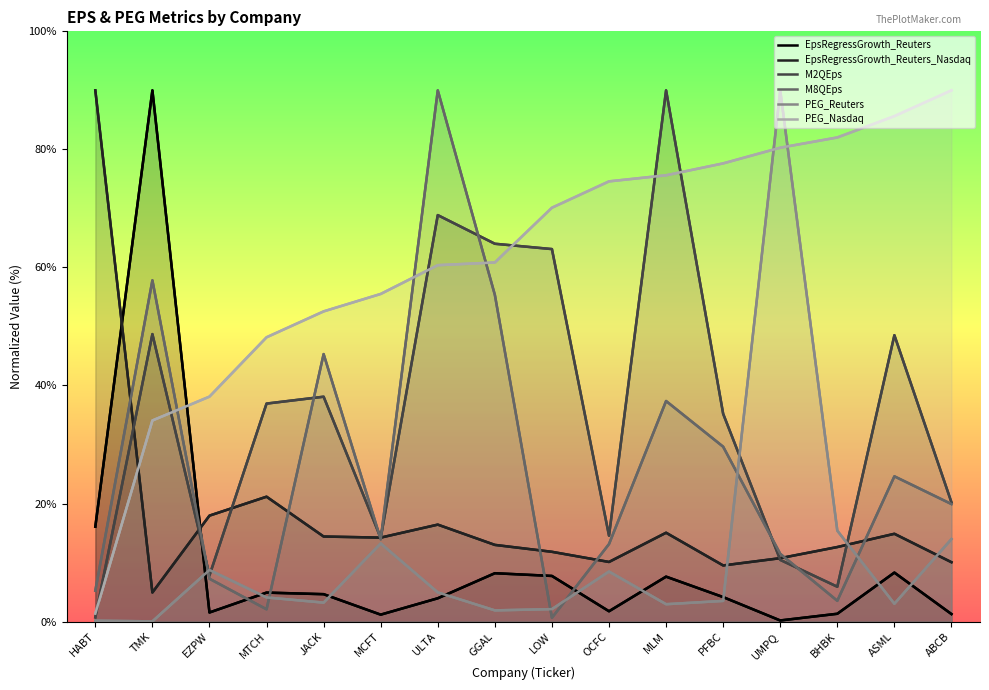

What is the label of the 1st point from the left?

HABT